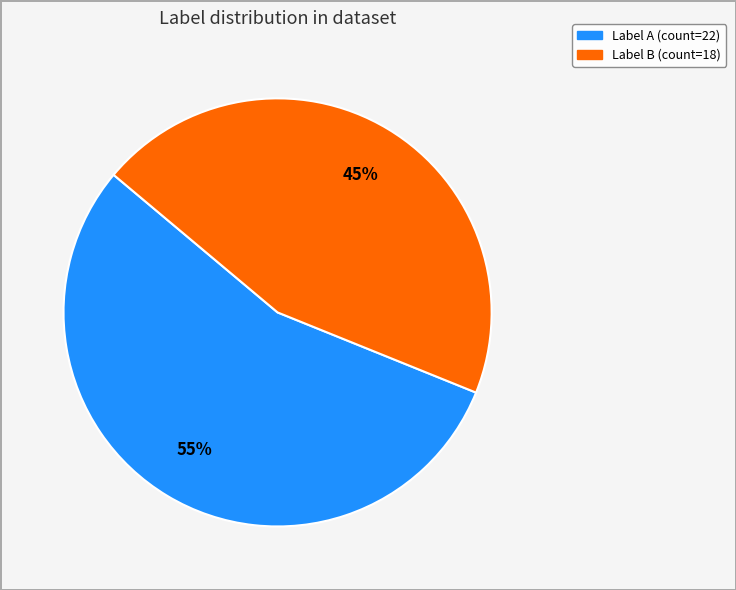

To the nearest percent, what is the difference between the largest and smallest slice percentages?

10%